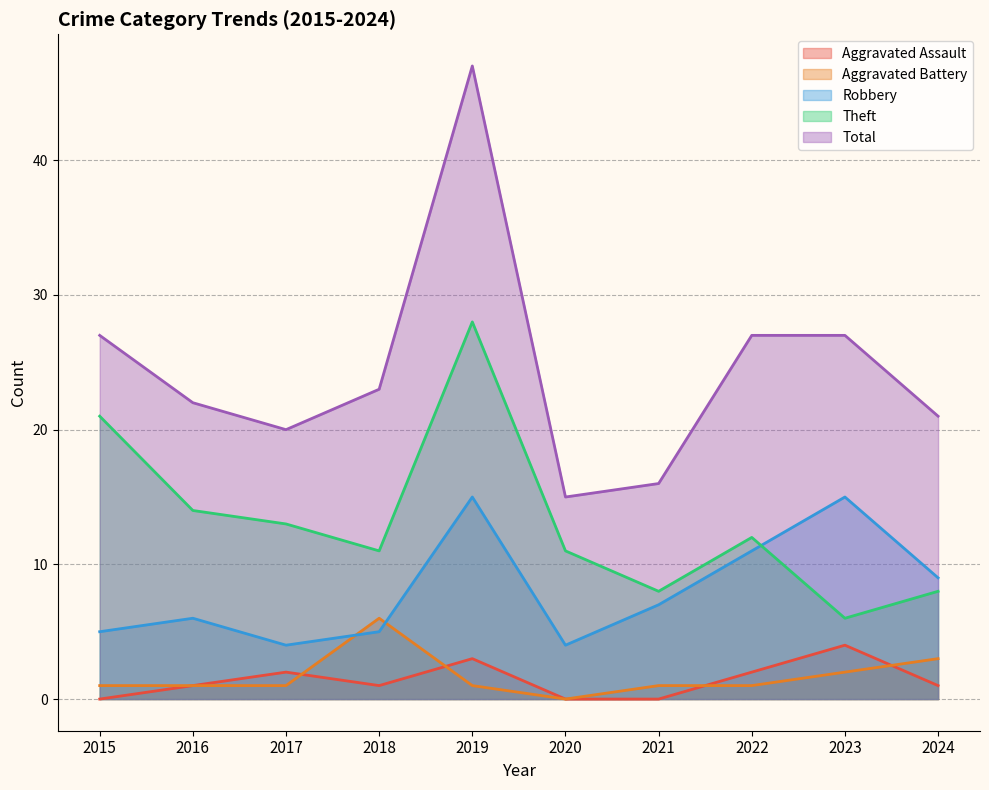

At 2016, list the series in order from largest to smallest.

Total, Theft, Robbery, Aggravated Assault, Aggravated Battery